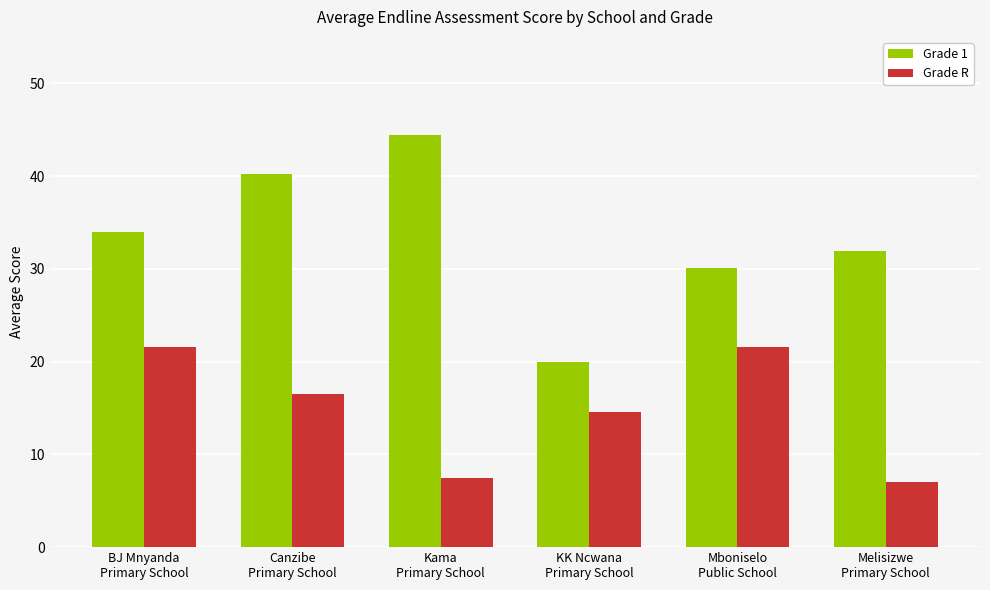

Which series has the largest total across all categories?

Grade 1